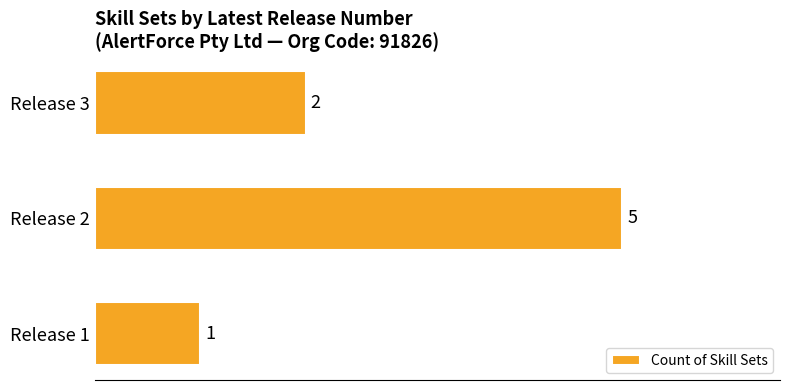

At which label is the value closest to 3?

Release 3